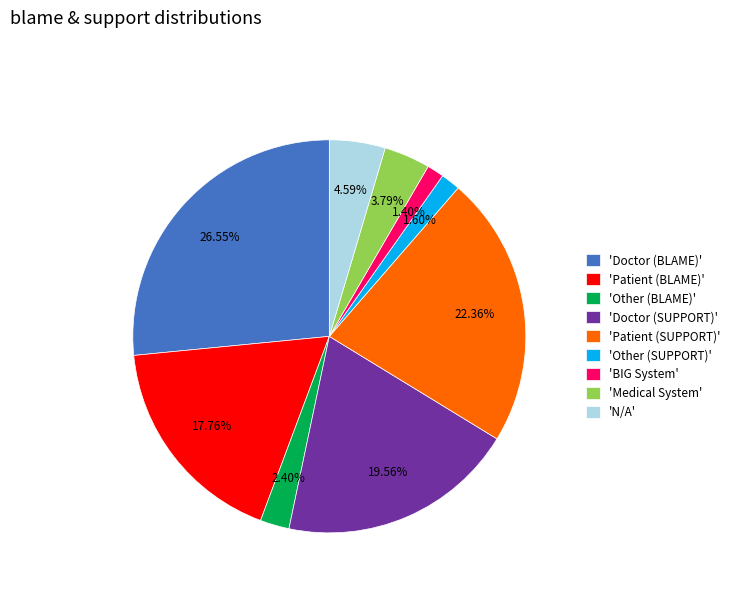

Is 'Patient (BLAME)' the majority of the pie?

No